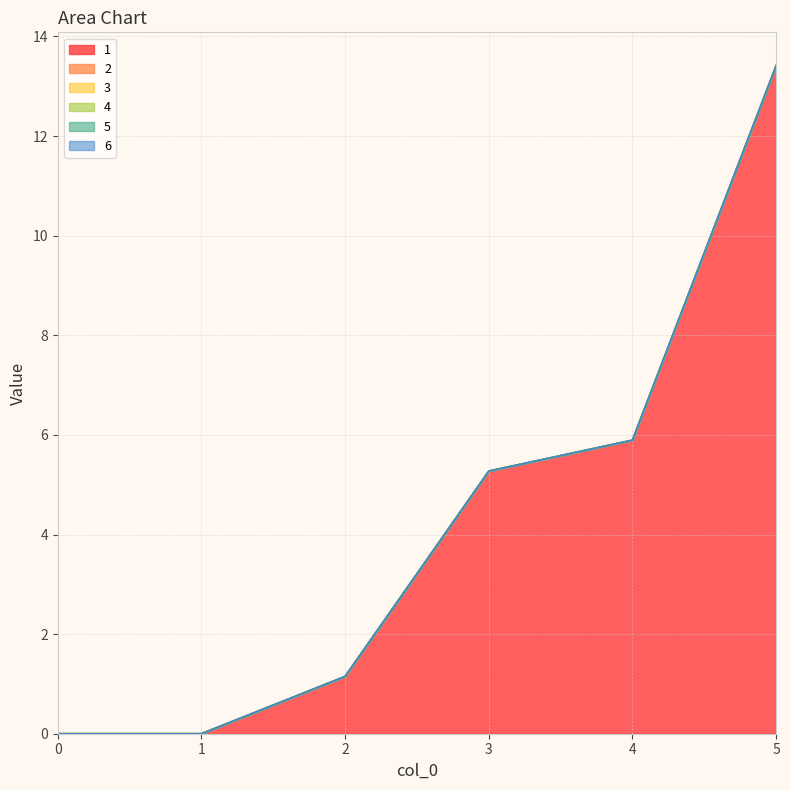

At which label is 1 closest to 6?

4